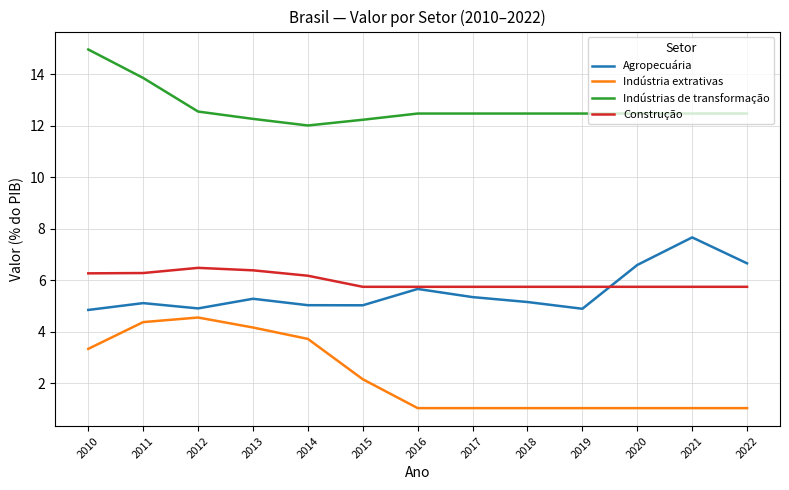

Rank the series at 2017 from lowest to highest value.

Indústria extrativas, Agropecuária, Construção, Indústrias de transformação